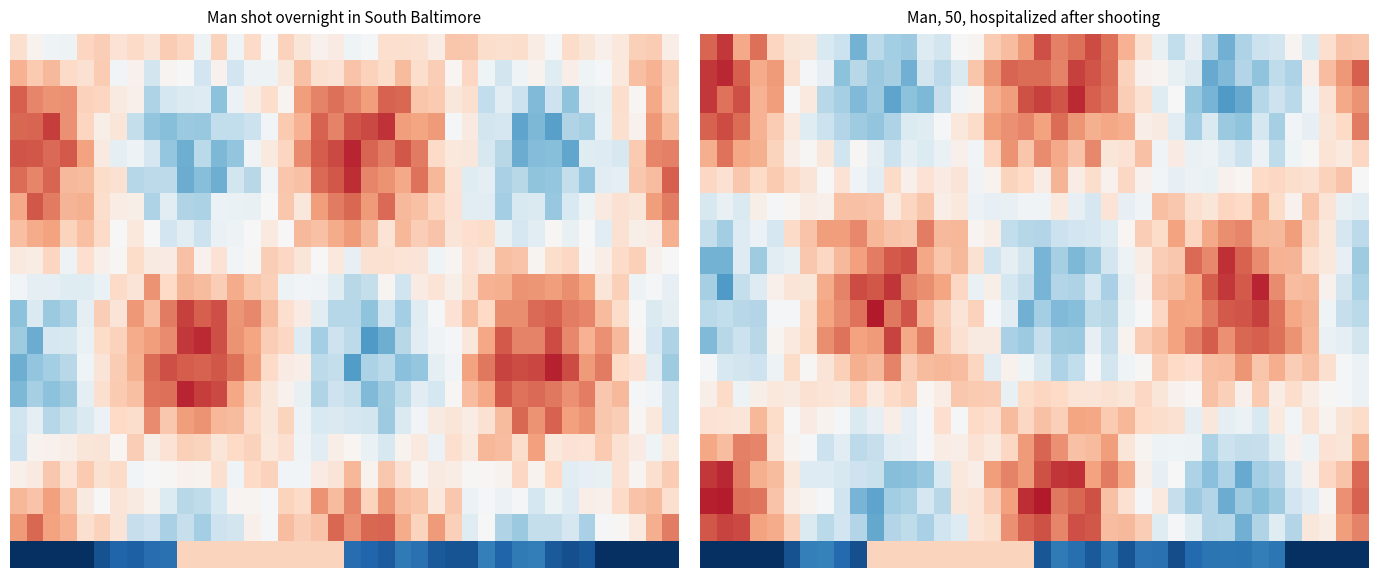

What is the difference between the highest and lowest values at 20?

1.5